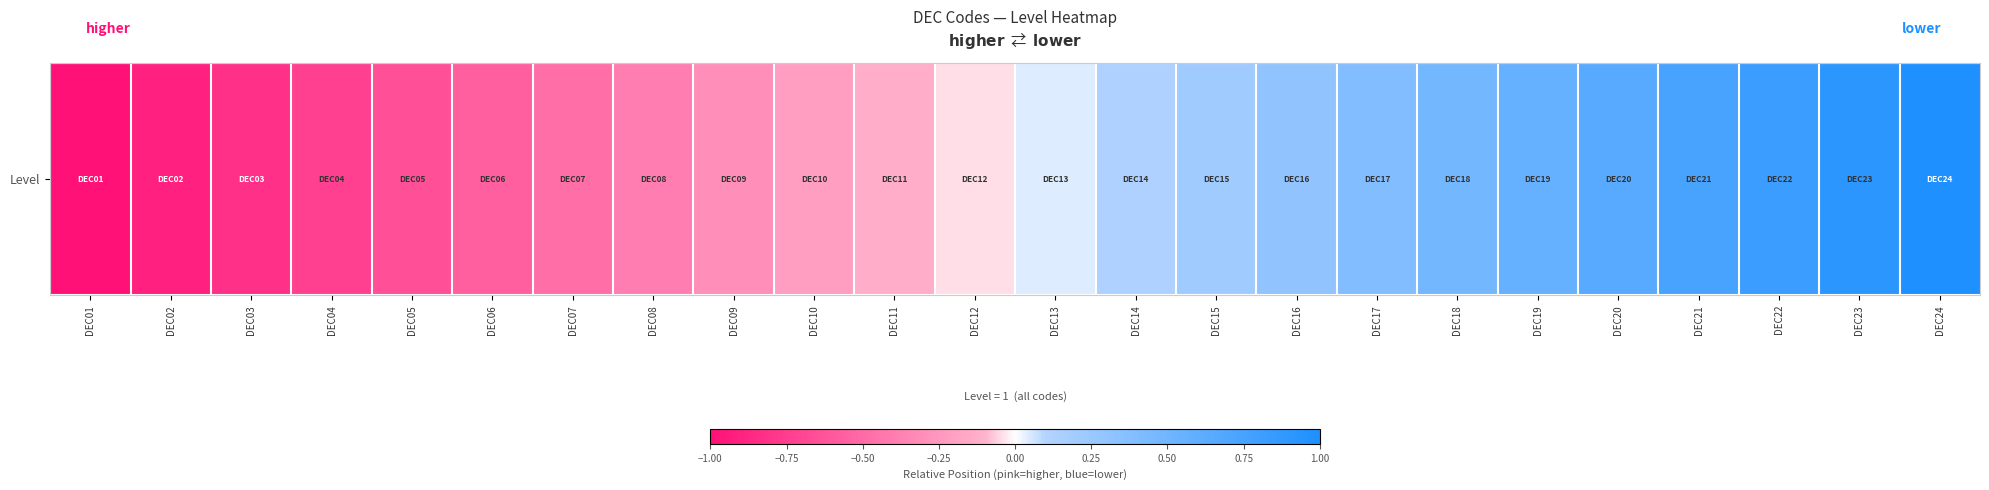

How many categories are shown in the chart?

24